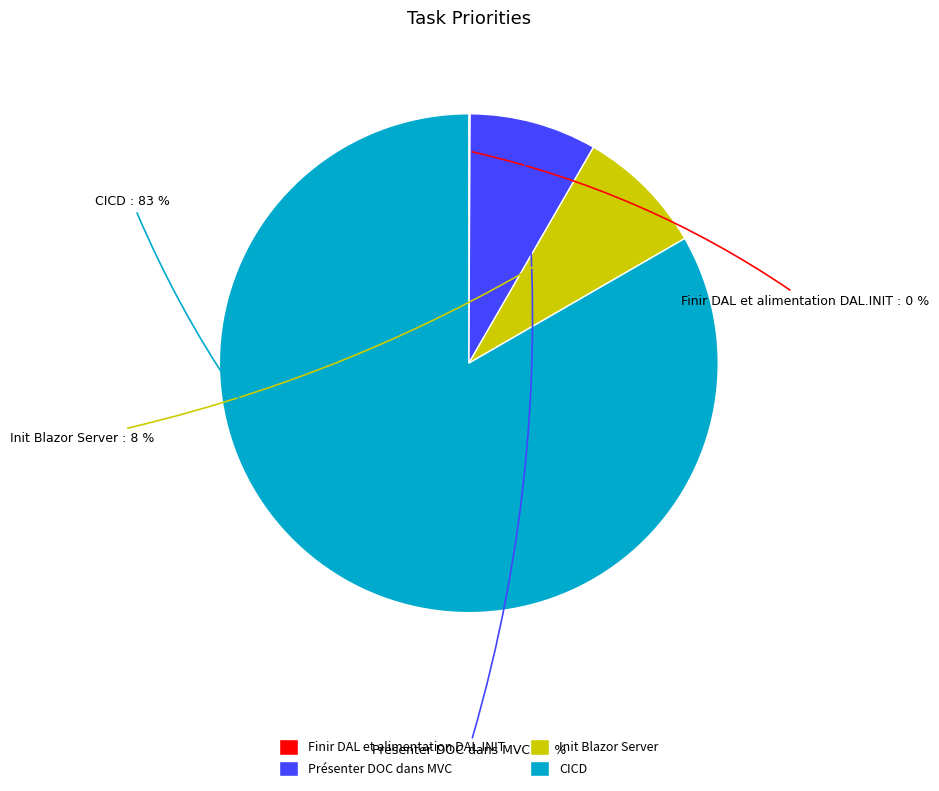

To the nearest percent, what is the average slice percentage?

25%